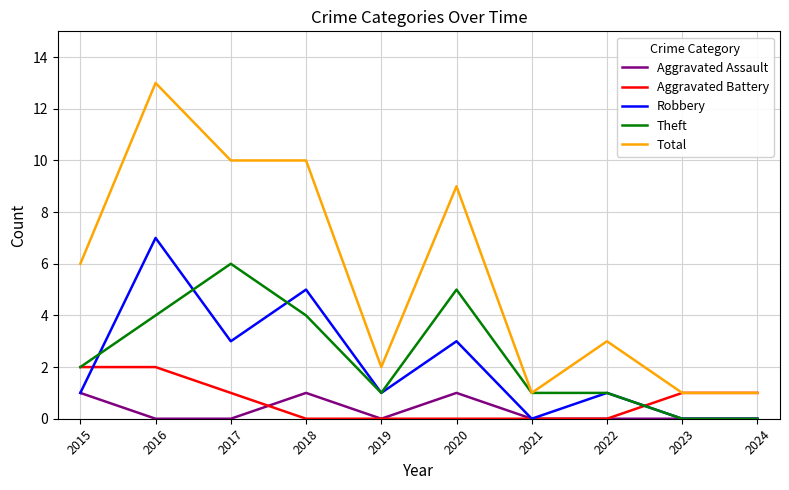

Is it true that Aggravated Battery equals 2 at 2016?

True